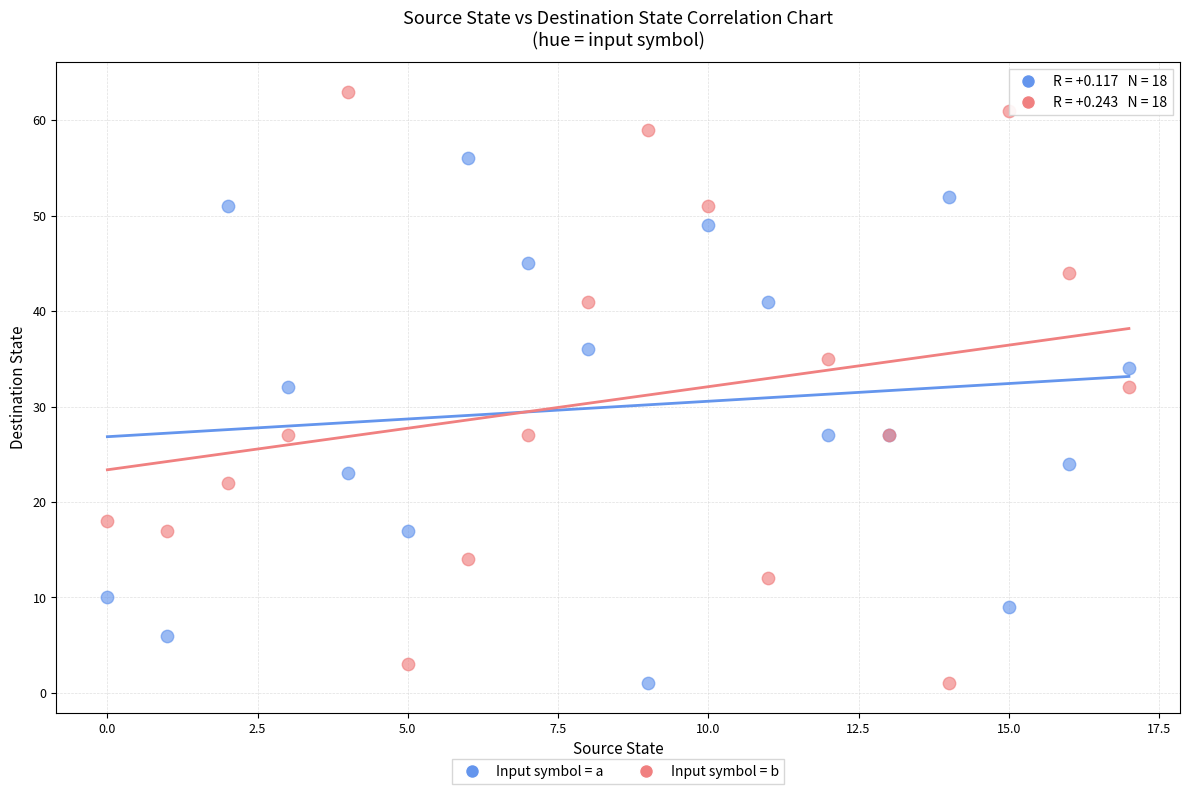

Which series contains the highest Y value?

Input symbol = b